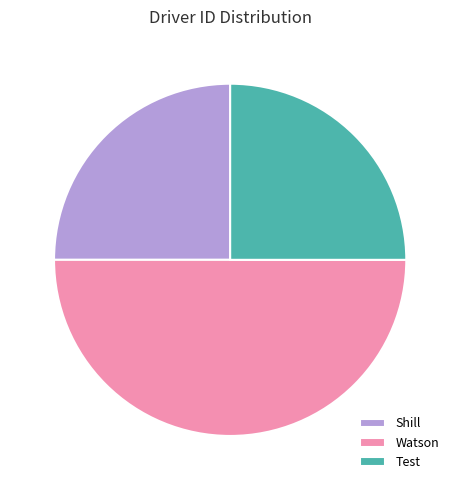

Does Test represent more than half of the total?

No